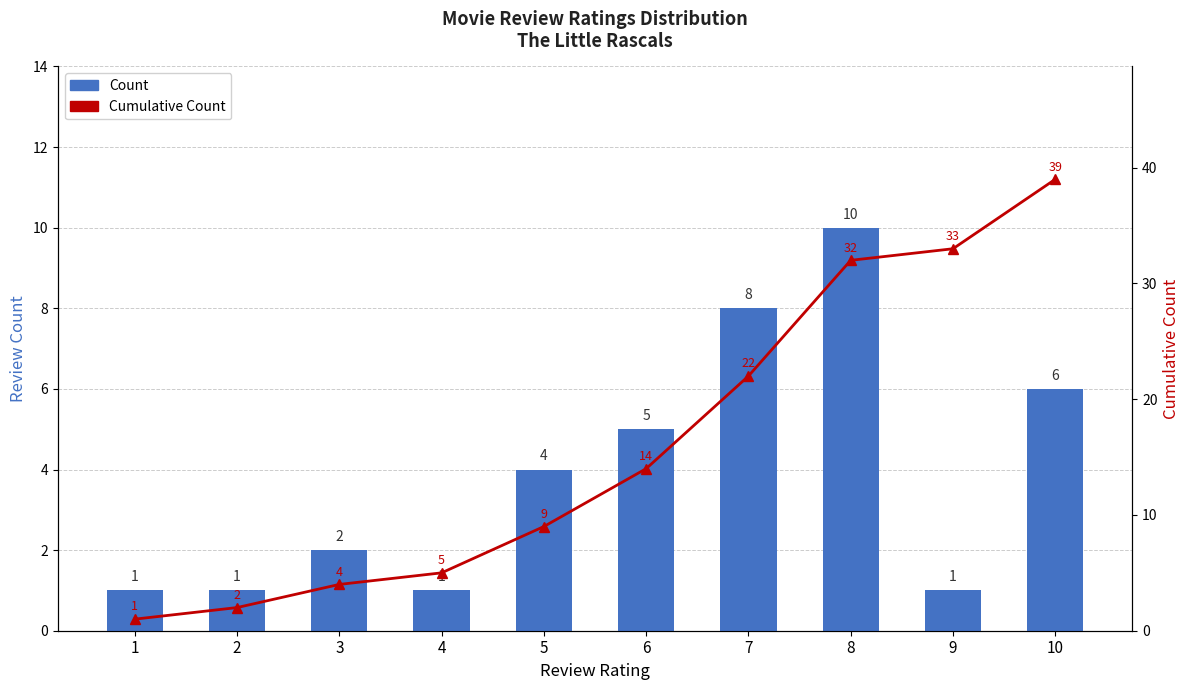

At 8, list the series in order from largest to smallest.

Cumulative Count, Count